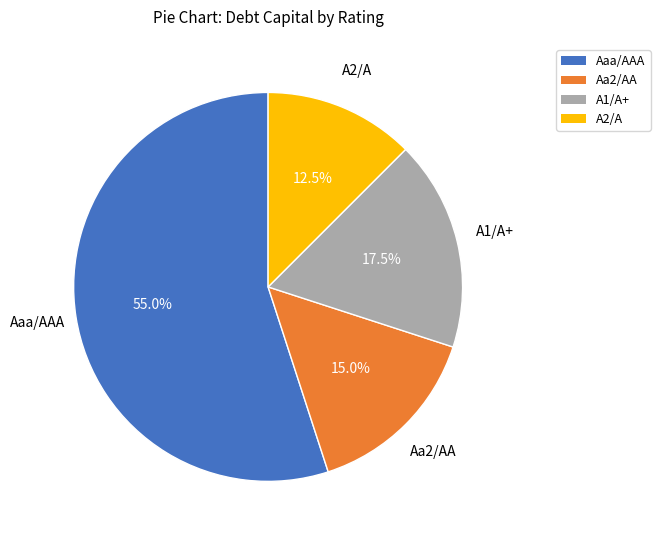

To the nearest percent, what portion does Aa2/AA represent?

15%